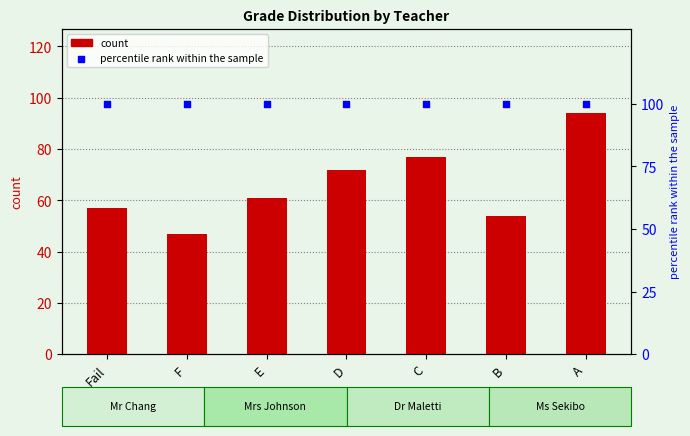

What are all the series names shown in the legend?

count, percentile rank within the sample